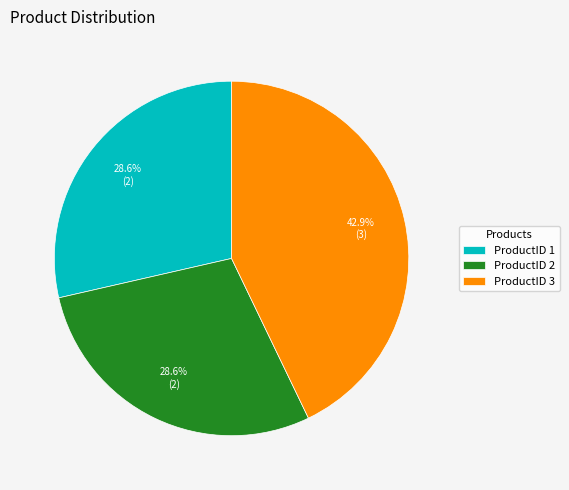

Which slice is the largest?

ProductID 3